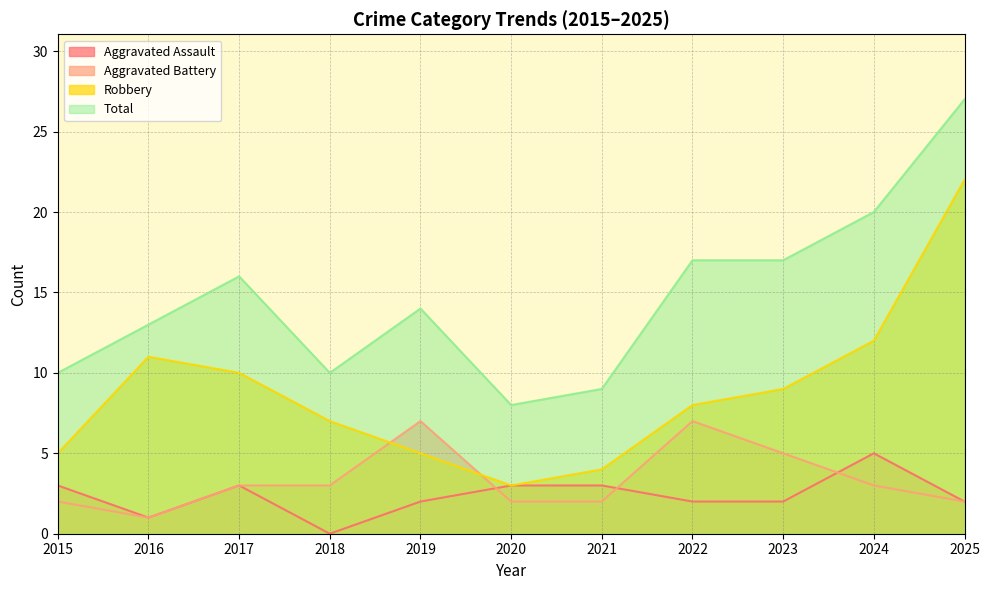

Rank the categories by Aggravated Battery value from highest to lowest.

2019, 2022, 2023, 2017, 2018, 2024, 2015, 2020, 2021, 2025, 2016